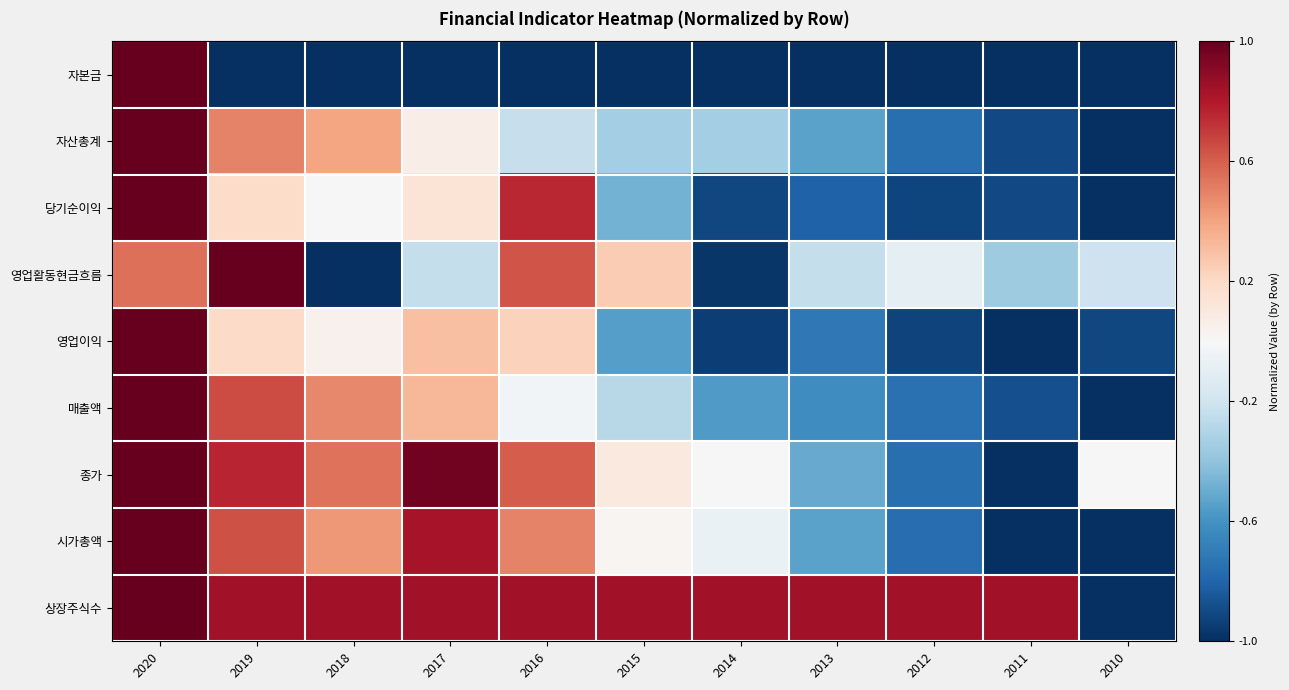

Which series has the widest spread of values?

자본금